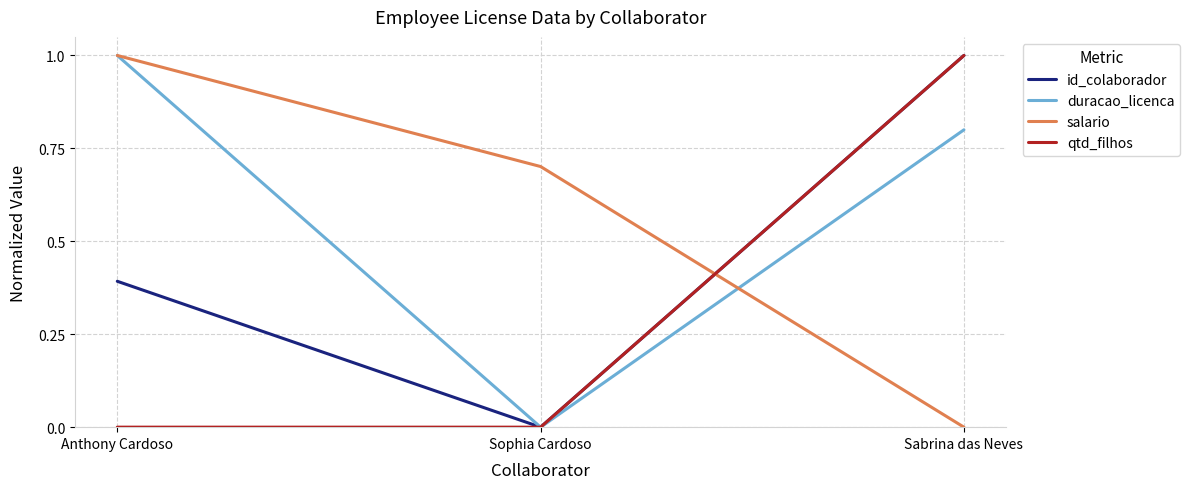

How many series are shown in this chart?

4